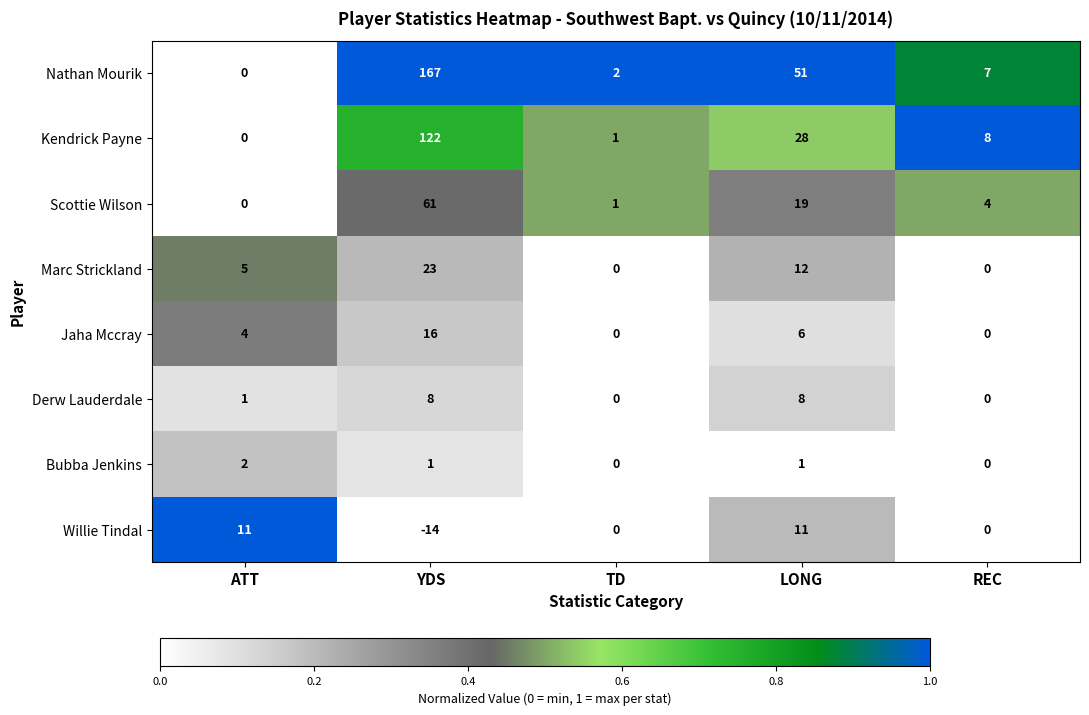

Which series has the widest spread of values?

Nathan Mourik